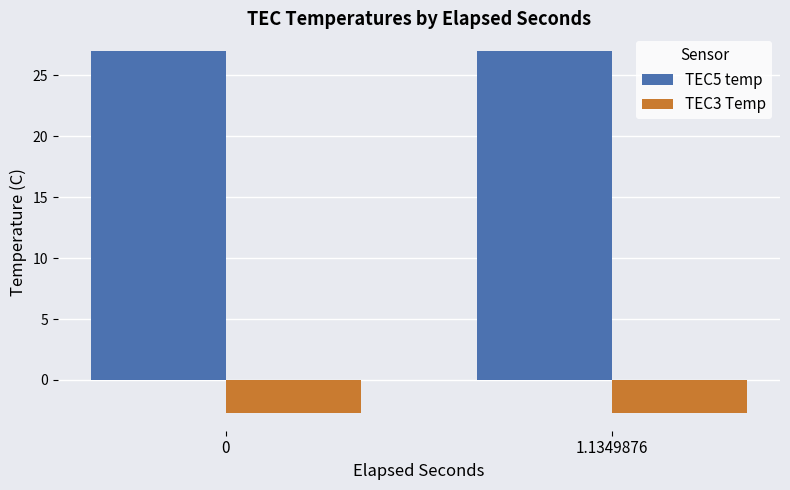

The value of TEC5 temp at 1.1349876 is 27.0. True or false?

True